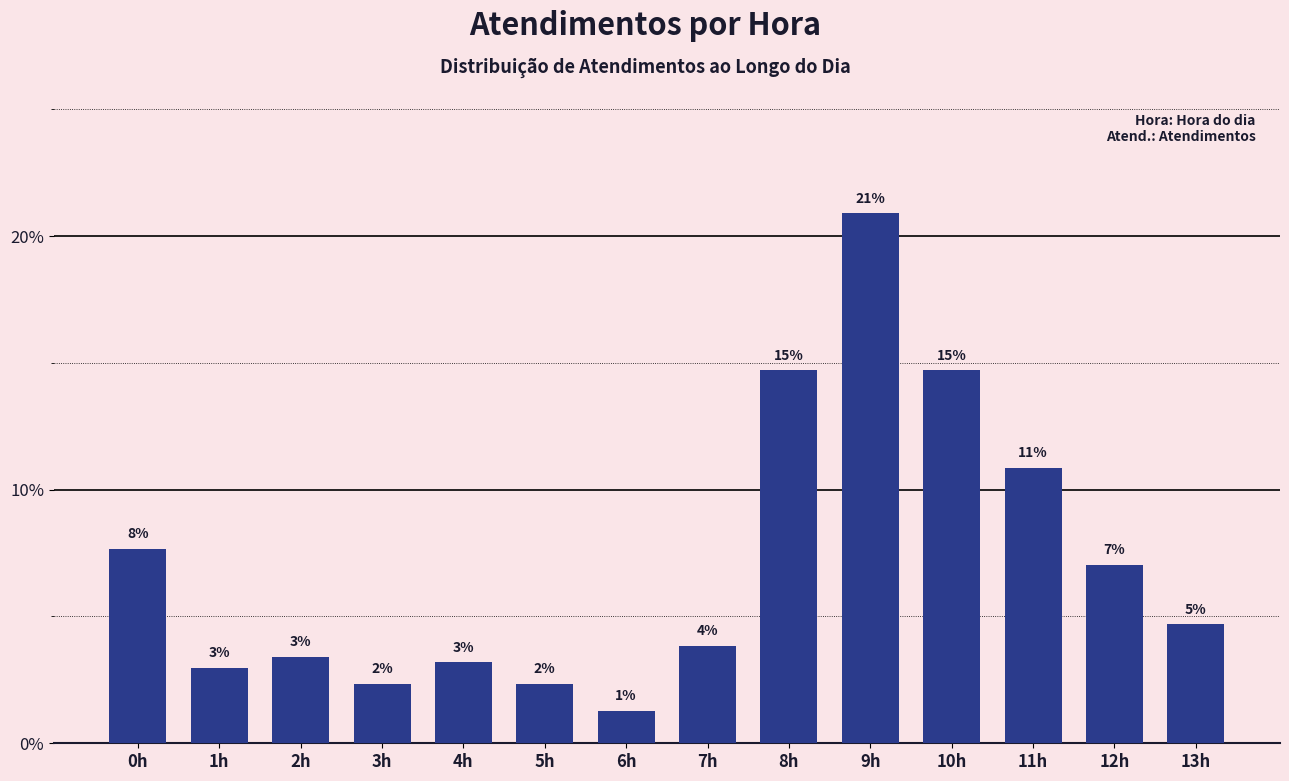

How many bars are there in total?

14